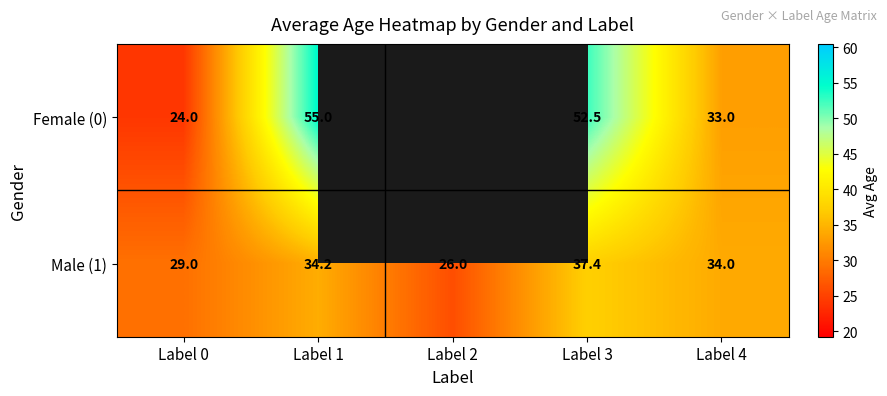

At which category does the chart reach its minimum across all series?

Label 0